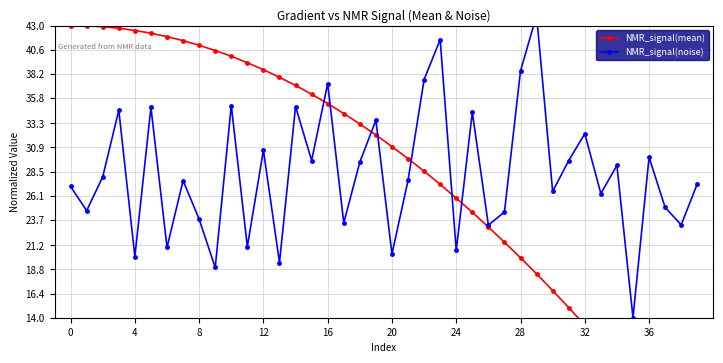

Rank the series at 4 from highest to lowest value.

NMR_signal(mean), NMR_signal(noise)